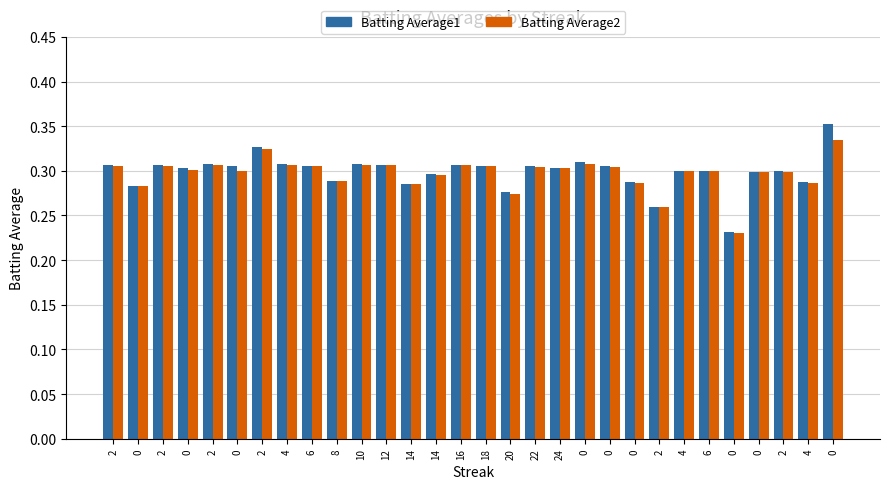

How many bars are there in each group?

2